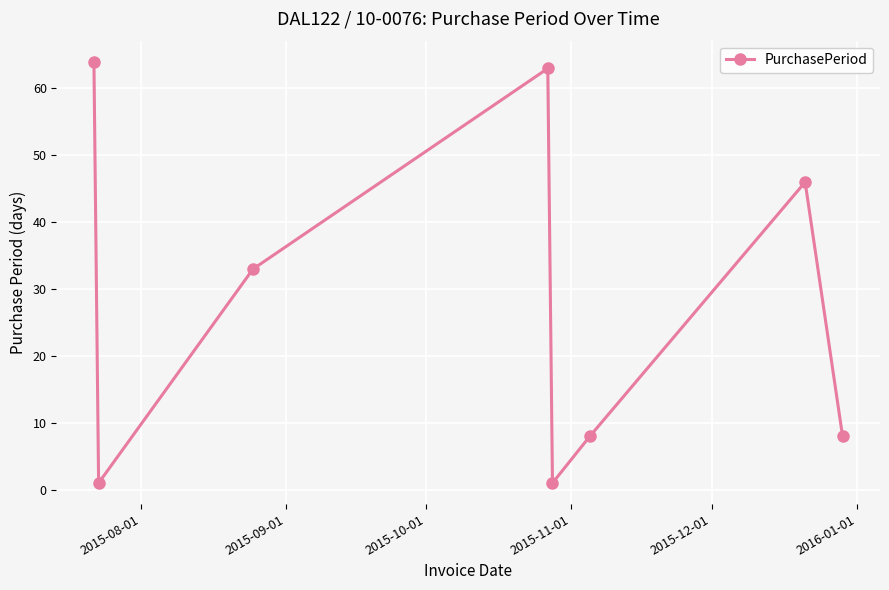

What is the greatest value displayed?

64